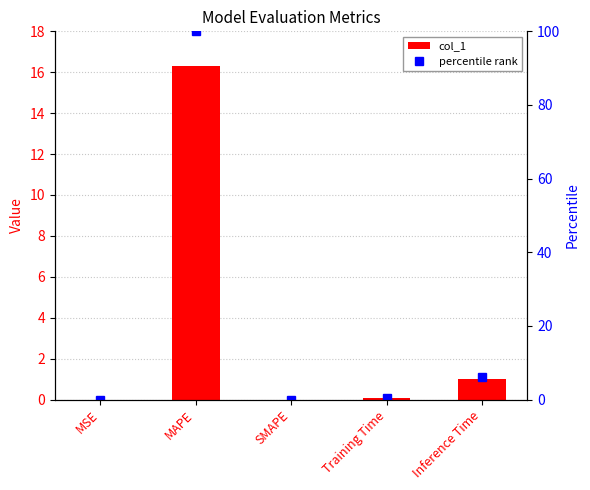

The percentile rank series shows 171.3 at MAPE. True or false?

False